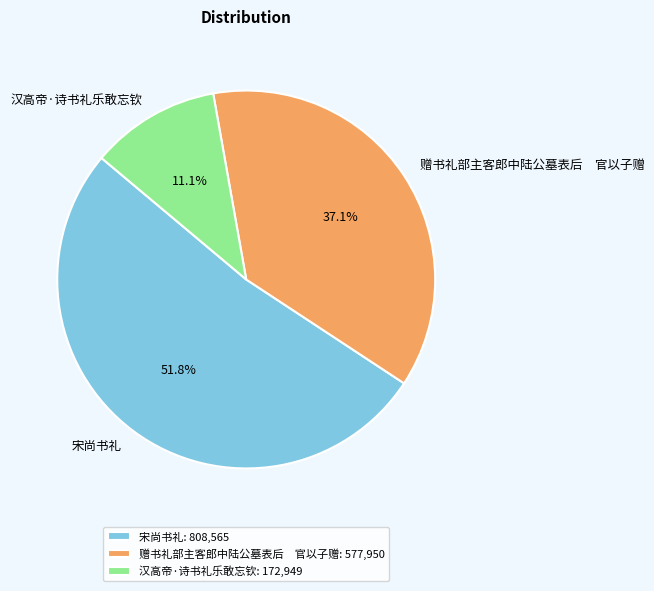

What percentage is NOT represented by 宋尚书礼?

48.2%